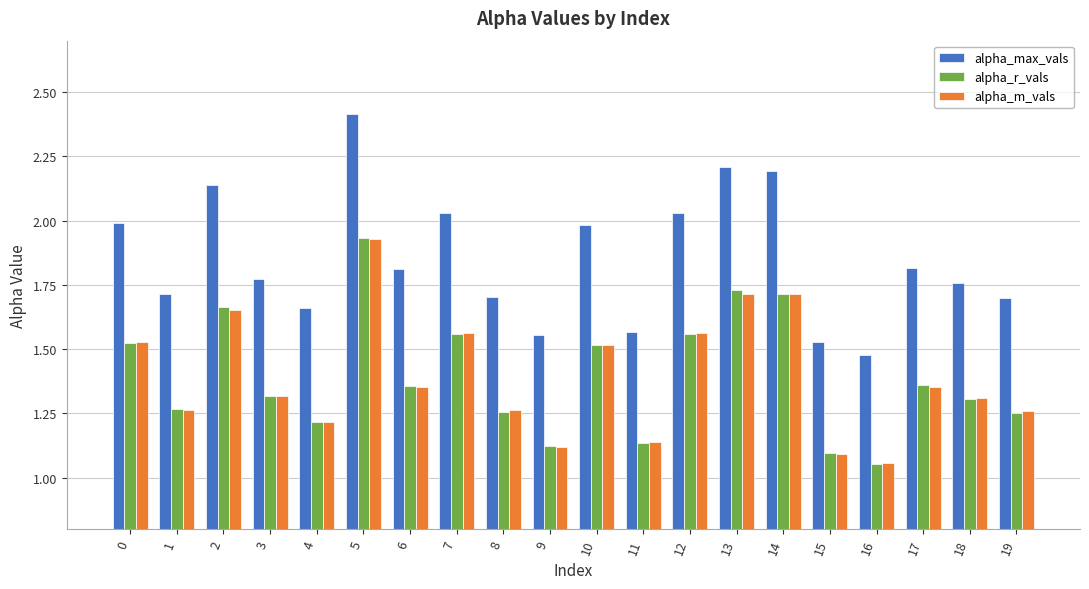

Which category has the highest value in the alpha_r_vals series?

5